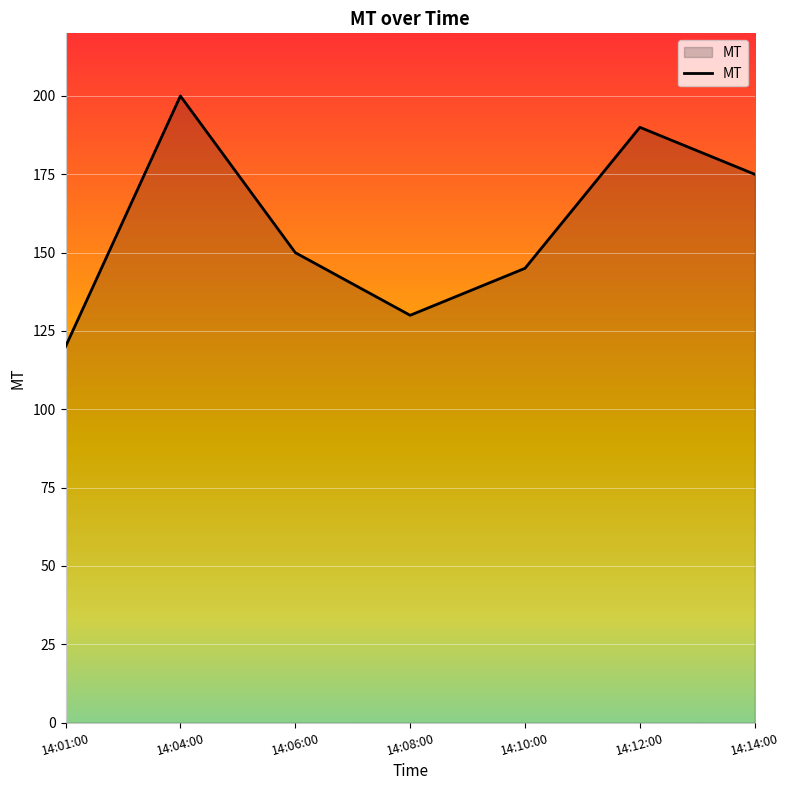

Which has a higher value, 14:01:00 or 14:04:00?

14:04:00